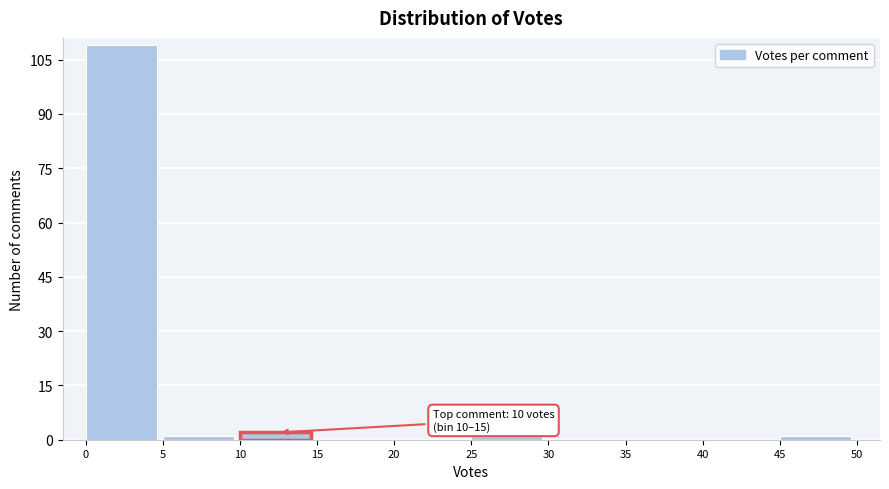

Over which range of the x-axis is the bar tallest?

0 to 5